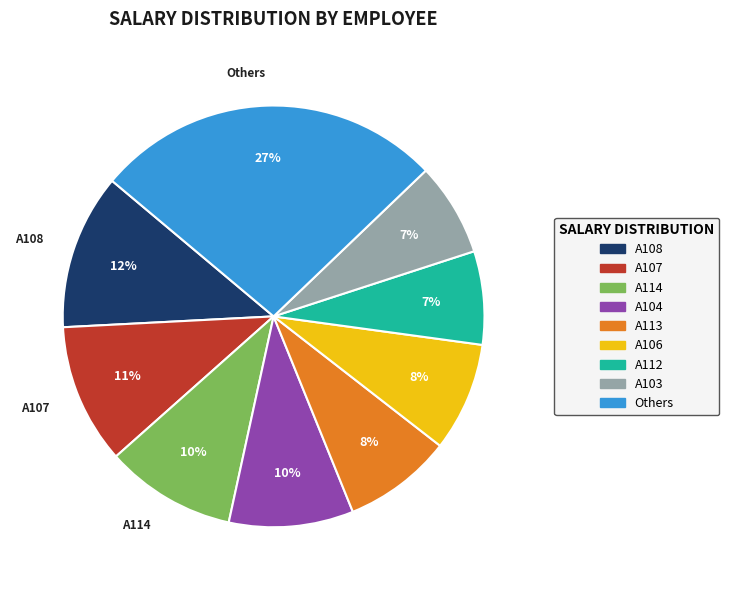

To the nearest percent, what is the difference between the largest and smallest slice percentages?

20%